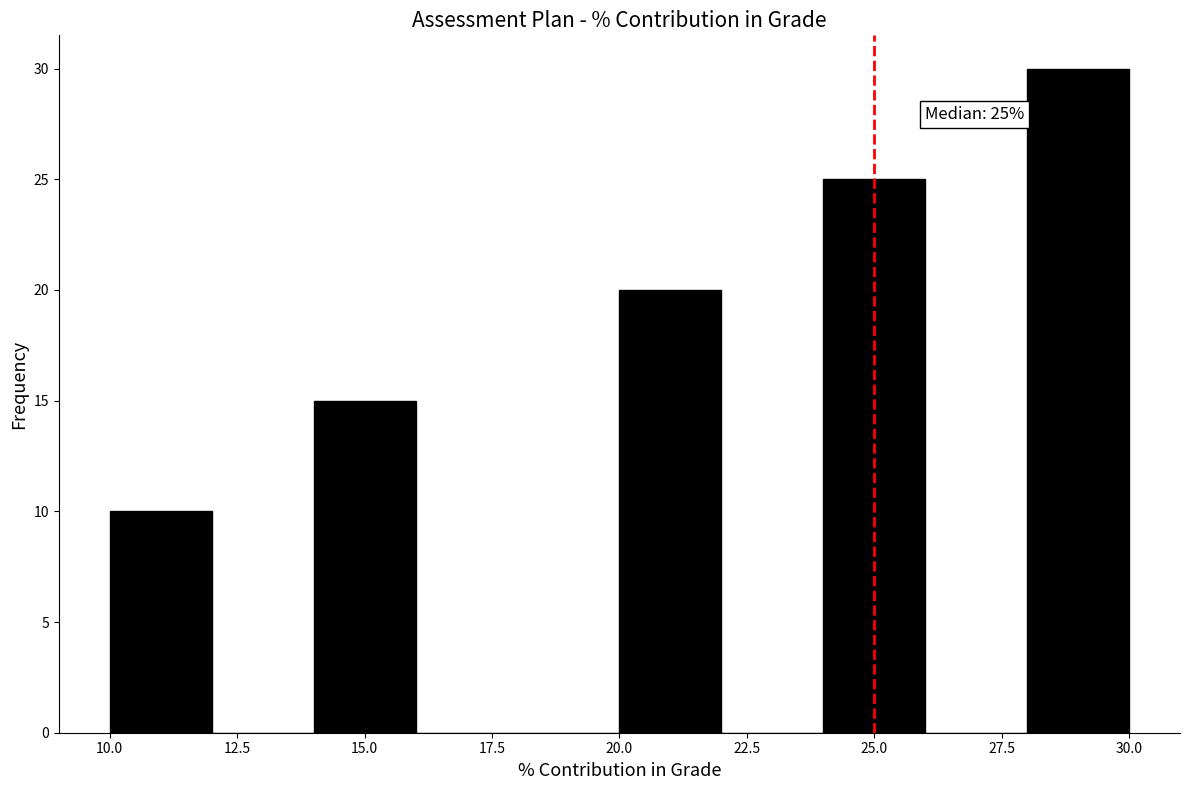

Over which range of the x-axis is the bar tallest?

28 to 30